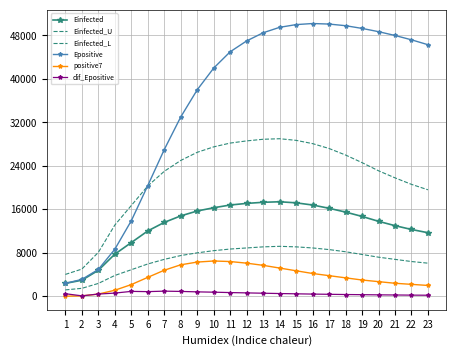

Reading right to left, transcribe all the data shown in this chart.

Einfected: 23=11700.0	22=12300.0	21=13000.0	20=13800.0	19=14700.0	18=15500.0	17=16200.0	16=16800.0	15=17200.0	14=17400.0	13=17300.0	12=17100.0	11=16800.0	10=16300.0	9=15700.0	8=14800.0	7=13600.0	6=12029.2	5=9888.2	4=7751.9	3=4782.3	2=2959.7	1=2379.9
Einfected_U: 23=19600.0	22=20600.0	21=21800.0	20=23100.0	19=24600.0	18=26000.0	17=27200.0	16=28100.0	15=28700.0	14=29000.0	13=28900.0	12=28600.0	11=28200.0	10=27500.0	9=26500.0	8=25000.0	7=23000.0	6=20306.2	5=16705.6	4=13107.5	3=8087.4	2=5007.7	1=4028.3
Einfected_L: 23=6100.0	22=6400.0	21=6800.0	20=7200.0	19=7700.0	18=8200.0	17=8600.0	16=8900.0	15=9100.0	14=9200.0	13=9100.0	12=8900.0	11=8700.0	10=8400.0	9=8000.0	8=7500.0	7=6800.0	6=5950.9	5=4892.5	4=3836.5	3=2370.7	2=1468.7	1=1180.5
Epositive: 23=46300.0	22=47200.0	21=48000.0	20=48700.0	19=49300.0	18=49800.0	17=50100.0	16=50200.0	15=50000.0	14=49500.0	13=48500.0	12=47000.0	11=45000.0	10=42000.0	9=38000.0	8=33000.0	7=27000.0	6=20377.6	5=13899.5	4=8659.8	3=4938.6	2=3111.2	1=2380.9
positive7: 23=2000.0	22=2200.0	21=2400.0	20=2700.0	19=3000.0	18=3400.0	17=3800.0	16=4200.0	15=4700.0	14=5200.0	13=5700.0	12=6100.0	11=6400.0	10=6500.0	9=6300.0	8=5800.0	7=4800.0	6=3488.7	5=2155.9	4=1118.6	3=411.1	2=76.4	1=27.0
dif_Epositive: 23=200.0	22=220.0	21=245.0	20=270.0	19=300.0	18=330.0	17=370.0	16=410.0	15=460.0	14=510.0	13=570.0	12=630.0	11=690.0	10=760.0	9=820.0	8=900.0	7=950.0	6=862.2	5=906.9	4=592.3	3=413.3	2=88.0	1=476.2